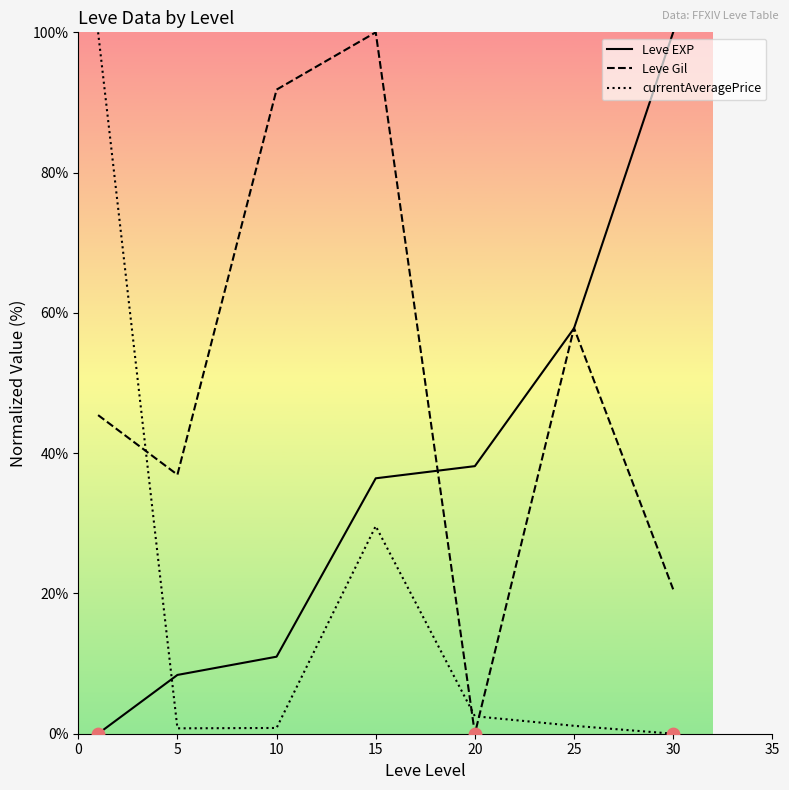

At how many categories does at least one series exceed 52?

5